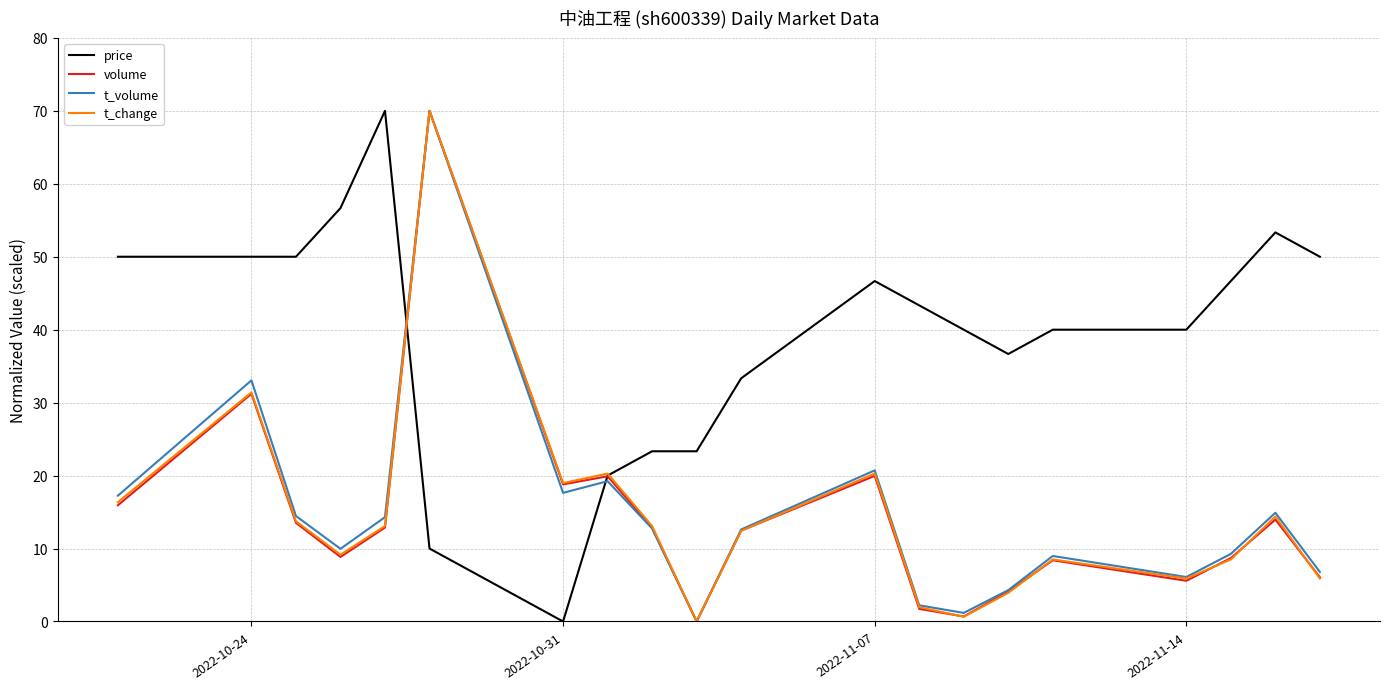

What is the highest value of the volume series?

70.0